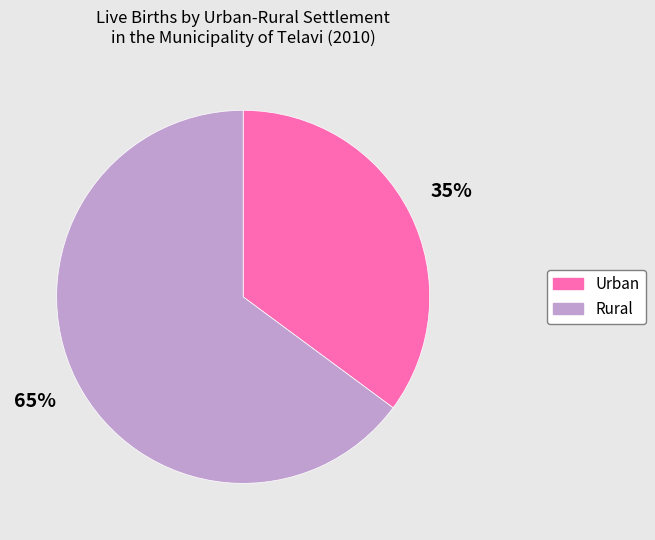

To the nearest percent, what is the combined percentage of Rural and Urban?

100%